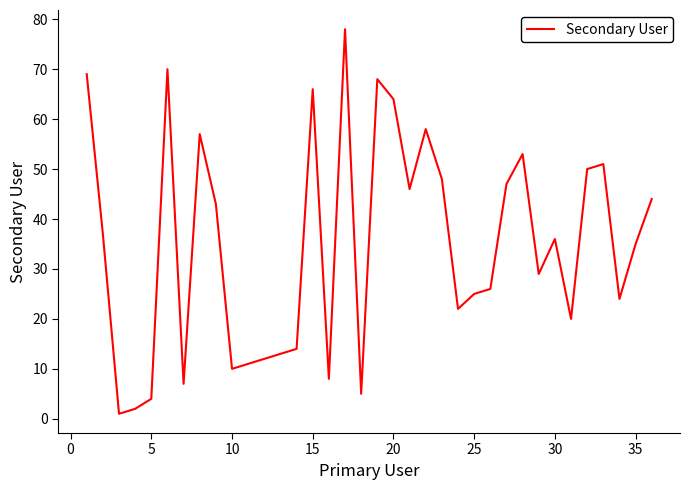

What is the maximum value shown in the chart?

78